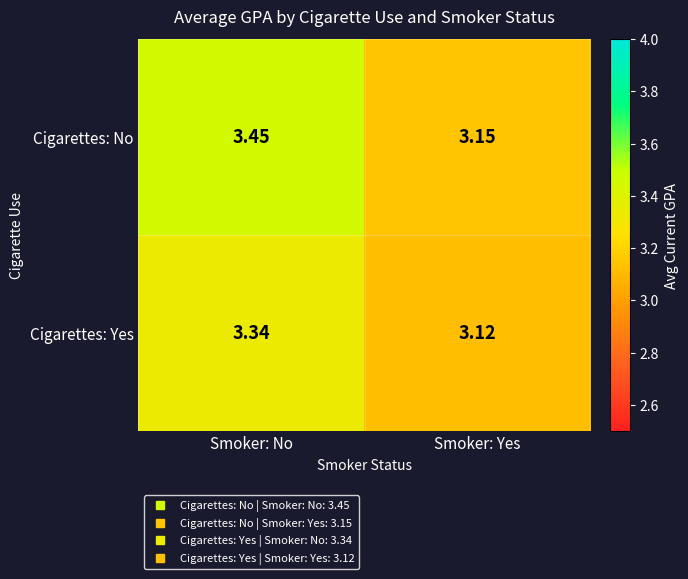

At which label does Cigarettes: No reach its peak?

Smoker: No